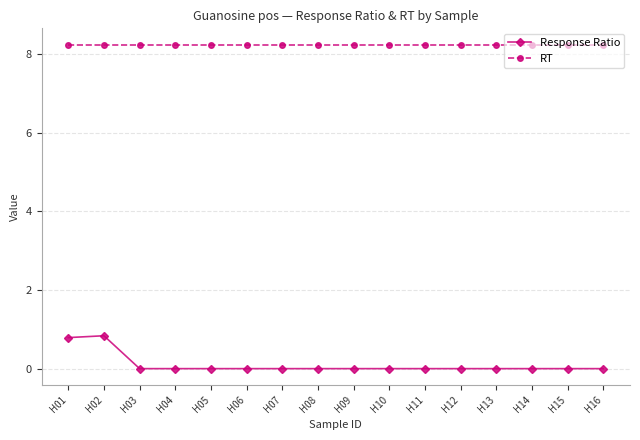

Rank the series by their average value, from highest to lowest.

RT, Response Ratio